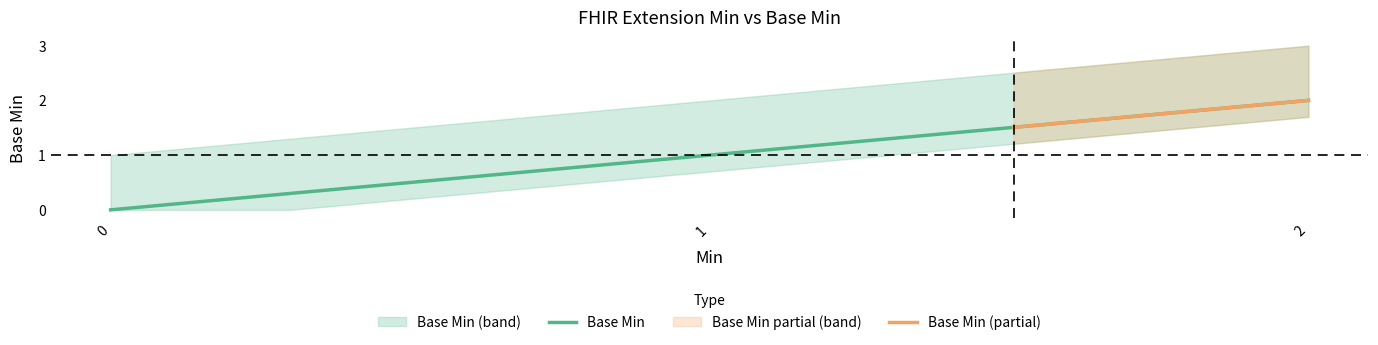

True or false: Base Min and Base Min upper intersect in this chart.

False